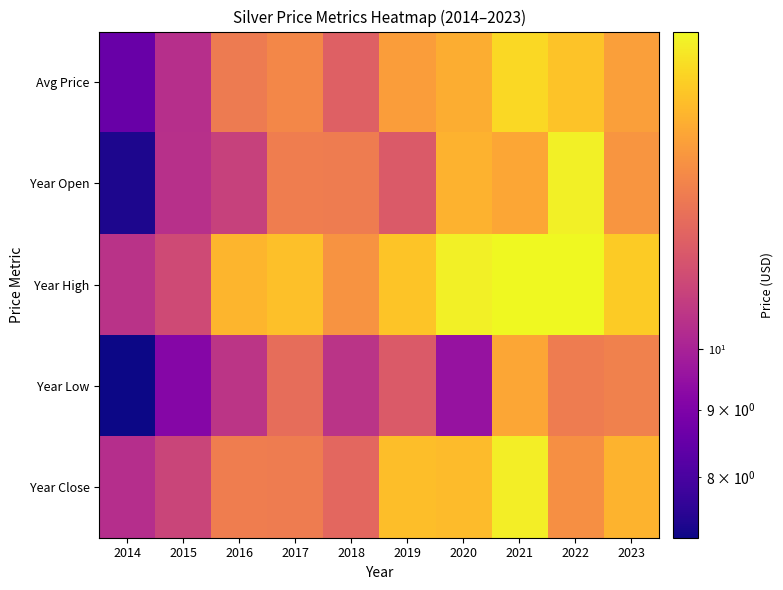

Reading right to left, what are all the values shown in this chart?

Avg Price: 2023=14.3	2022=15.5	2021=16.3	2020=14.8	2019=14.3	2018=12.1	2017=13.5	2016=13.1	2015=10.4	2014=8.6
Year Open: 2023=14.0	2022=17.1	2021=14.6	2020=15.0	2019=11.9	2018=13.1	2017=13.1	2016=11.0	2015=10.5	2014=7.4
Year High: 2023=15.8	2022=17.4	2021=17.4	2020=17.0	2019=15.6	2018=13.9	2017=15.5	2016=15.1	2015=11.3	2014=10.5
Year Low: 2023=13.3	2022=13.1	2021=14.5	2020=9.5	2019=11.9	2018=10.6	2017=12.5	2016=10.6	2015=9.2	2014=7.2
Year Close: 2023=15.0	2022=13.8	2021=17.0	2020=15.3	2019=15.4	2018=12.3	2017=13.1	2016=13.1	2015=11.1	2014=10.4